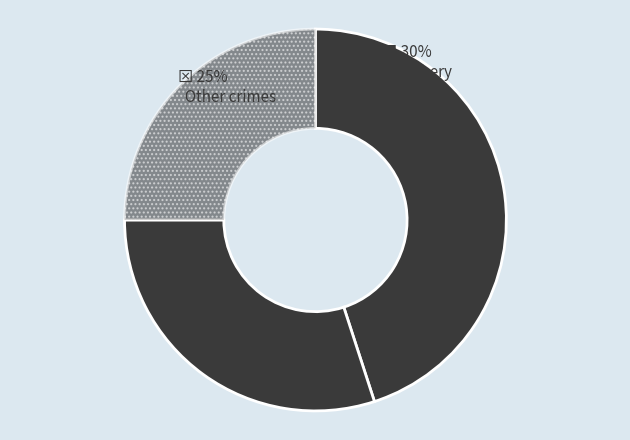

The Aggravated Battery slice represents 6% of the pie. True or false?

False